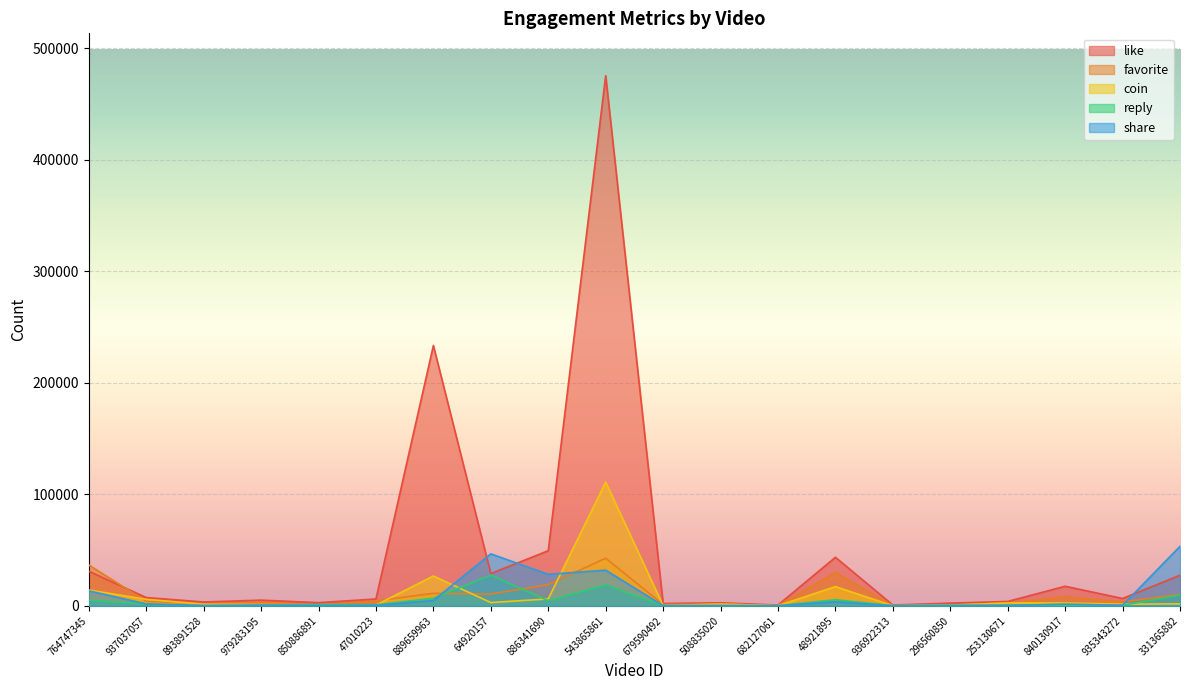

At how many categories does at least one series exceed 7528?

8